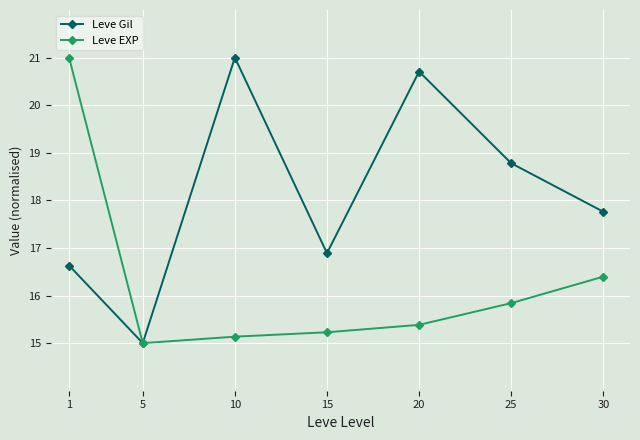

Count the Leve Gil values in the range 16 to 20.

4